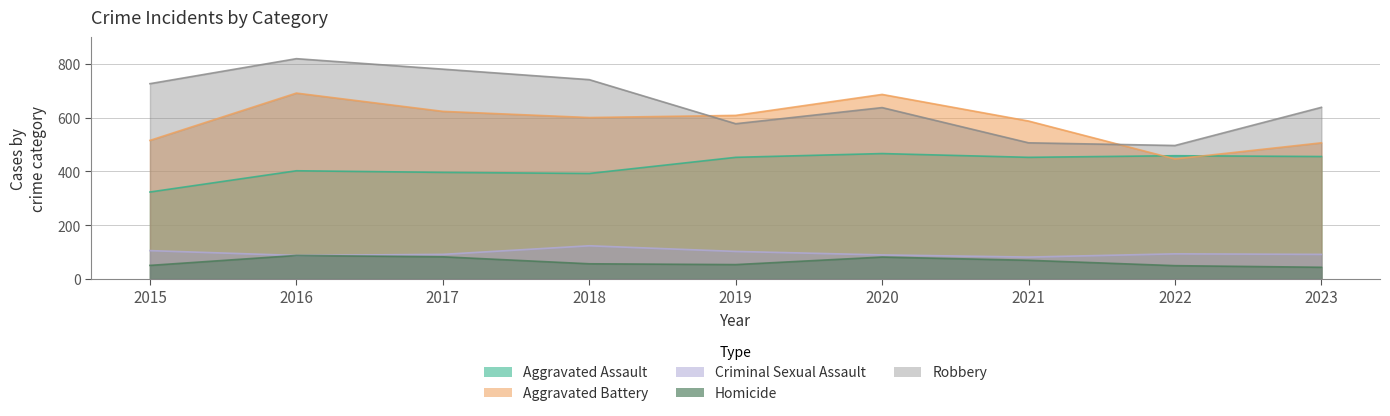

What is the approximate value of Robbery at 2016, to the nearest 10?

820